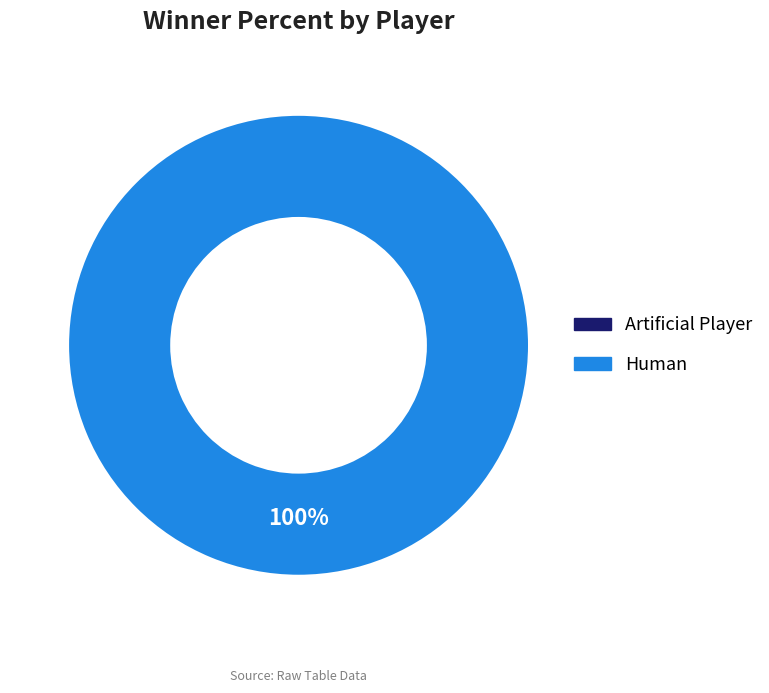

Is it true that Human is 100% of the pie?

True